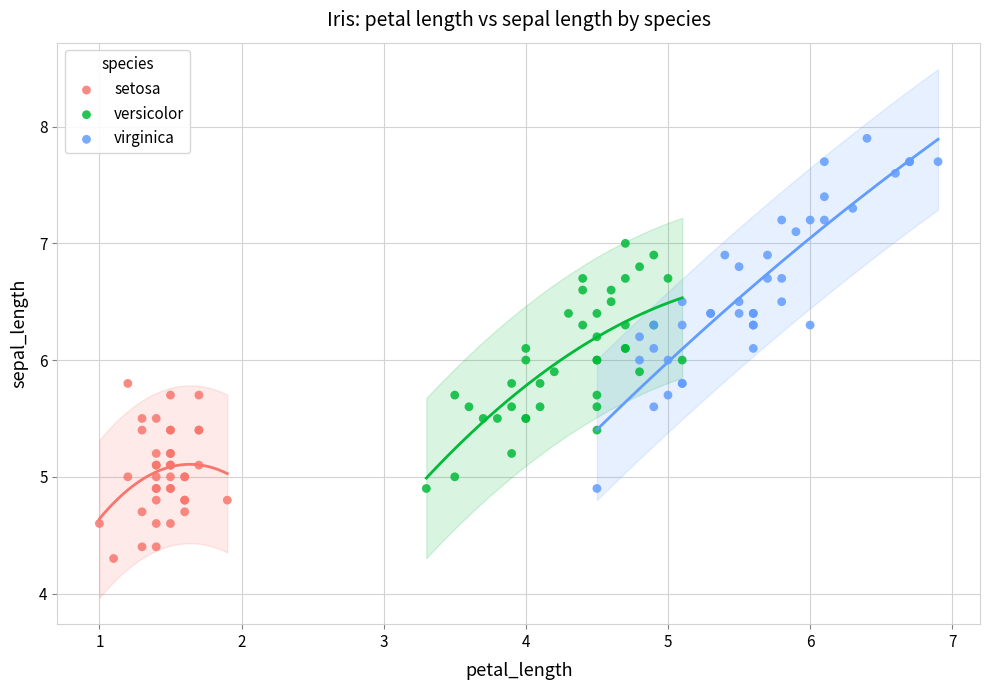

Which series contains the lowest Y value?

setosa